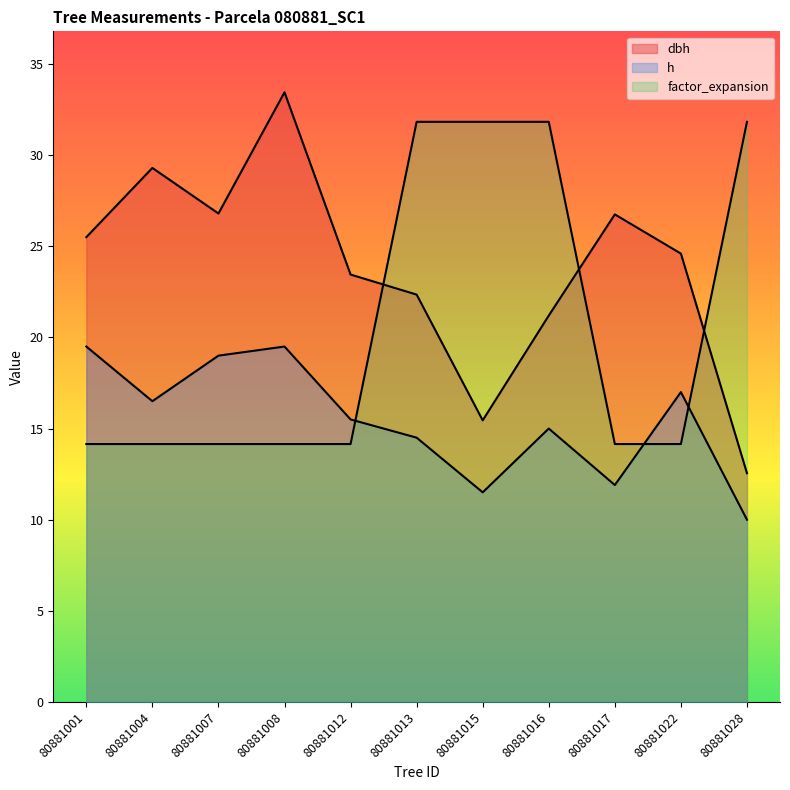

Which series has the widest spread of values?

dbh